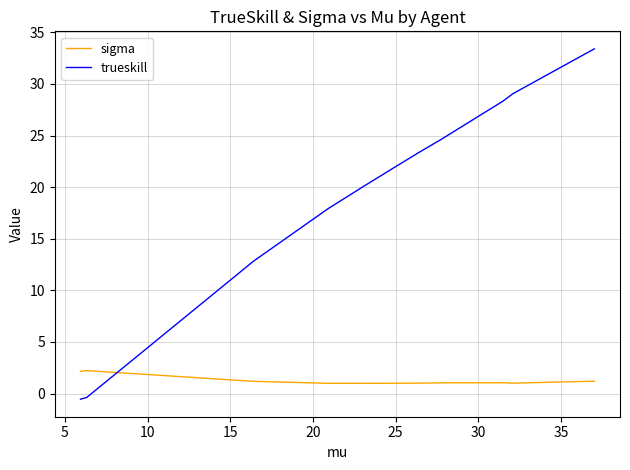

Rank the series by their average value, from lowest to highest.

sigma, trueskill